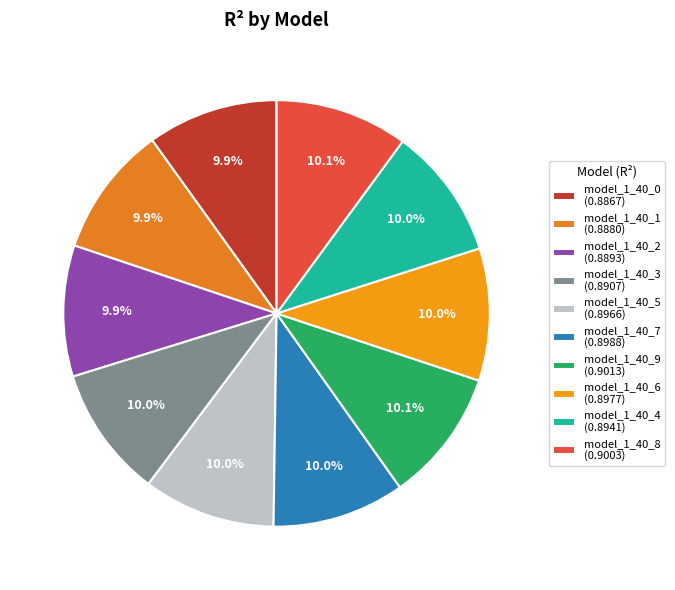

Is the sum of model_1_40_3 and model_1_40_8 greater than half?

No